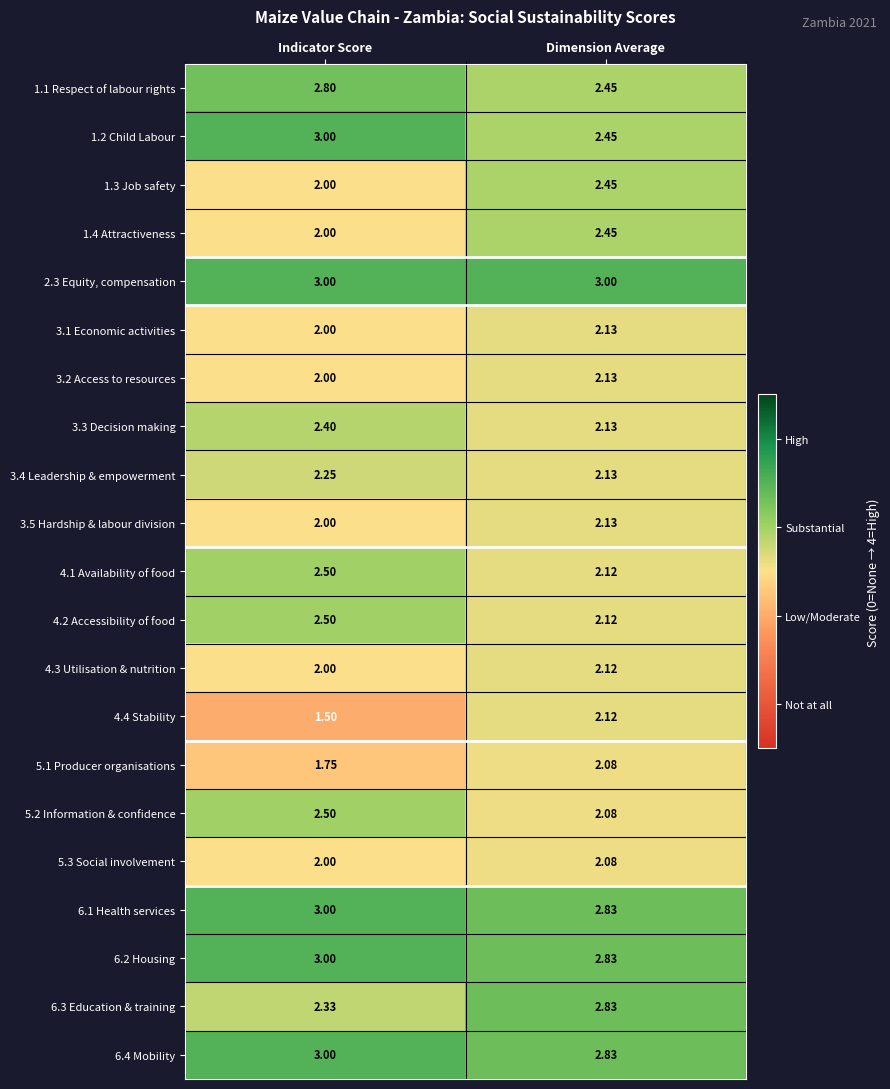

Which category has the highest value in the 6.4 Mobility series?

Indicator Score